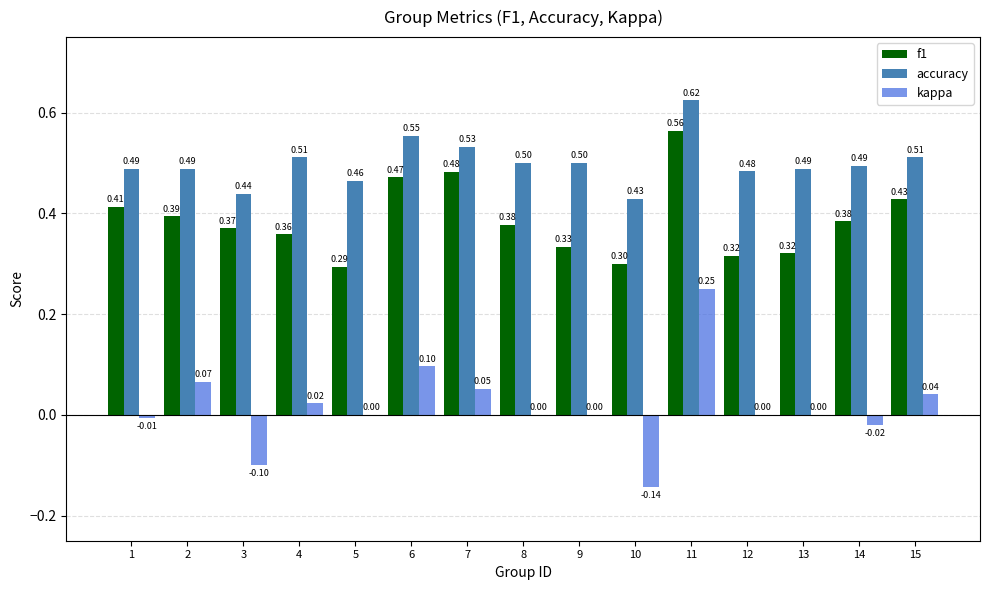

What are all the series names shown in the legend?

f1, accuracy, kappa